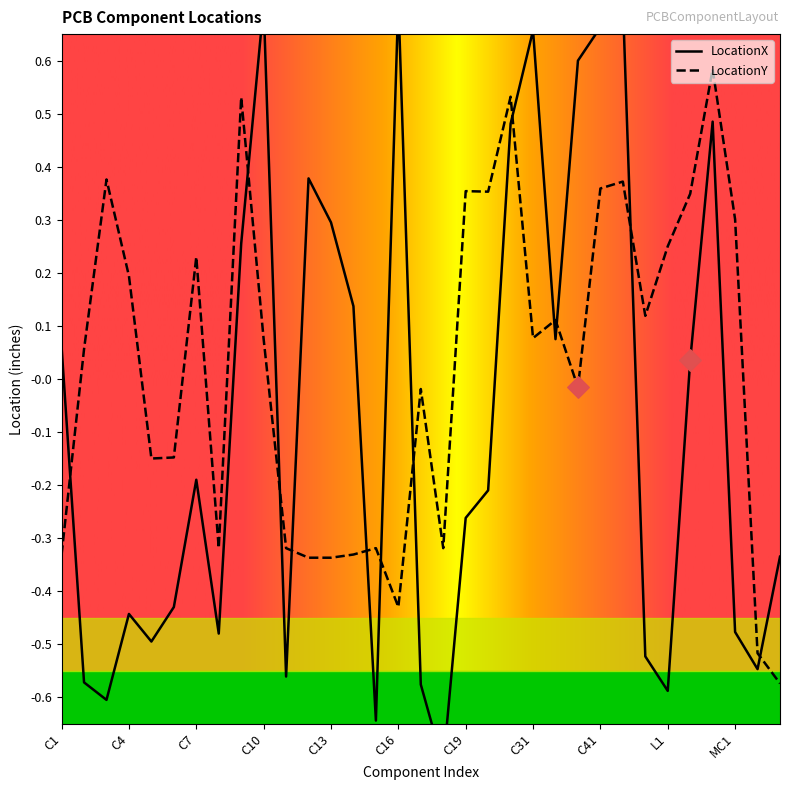

Which series contains the highest Y value?

LocationX